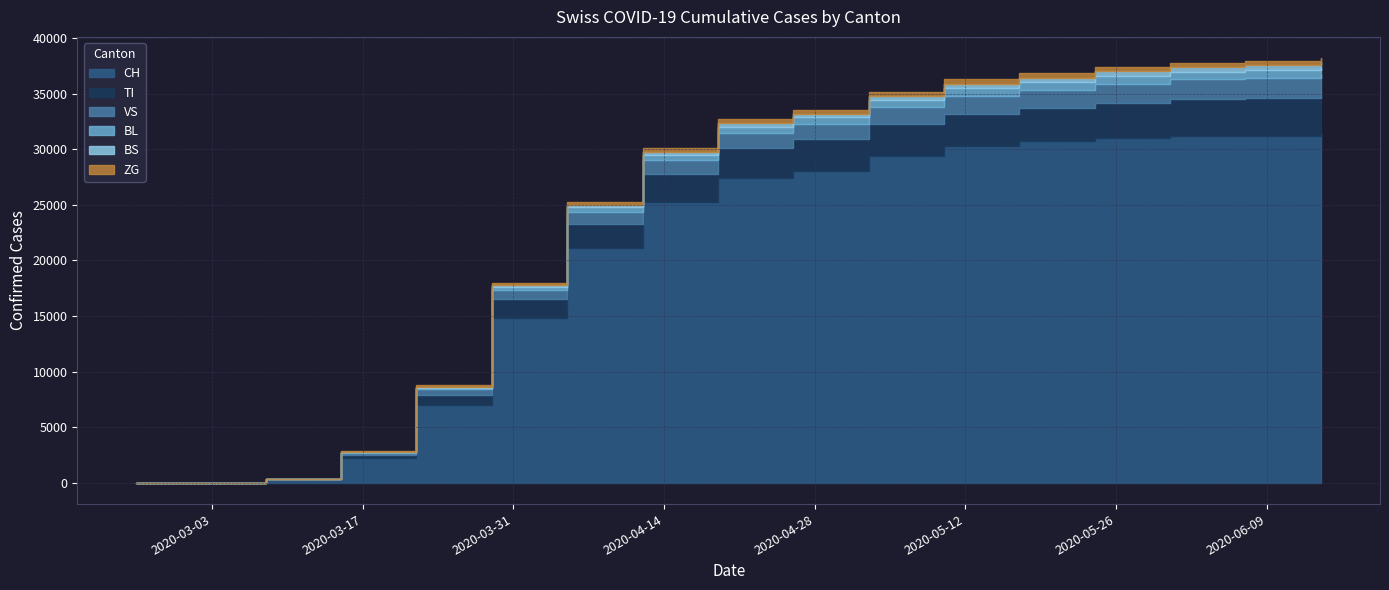

Reading left to right, list all the values displayed in this chart.

TI: 2020-02-25=0	2020-03-01=0	2020-03-08=55	2020-03-15=335	2020-03-22=907	2020-03-29=1696	2020-04-05=2205	2020-04-12=2558	2020-04-19=2742	2020-04-26=2818	2020-05-03=2878	2020-05-10=2947	2020-05-17=2991	2020-05-24=3160	2020-05-31=3351	2020-06-07=3397	2020-06-14=3418
VS: 2020-02-25=0	2020-03-01=0	2020-03-08=8	2020-03-15=165	2020-03-22=474	2020-03-29=804	2020-04-05=1076	2020-04-12=1215	2020-04-19=1330	2020-04-26=1373	2020-05-03=1503	2020-05-10=1624	2020-05-17=1654	2020-05-24=1694	2020-05-31=1766	2020-06-07=1838	2020-06-14=1893
ZG: 2020-02-25=0	2020-03-01=3	2020-03-08=13	2020-03-15=47	2020-03-22=152	2020-03-29=224	2020-04-05=270	2020-04-12=314	2020-04-19=340	2020-04-26=353	2020-05-03=368	2020-05-10=382	2020-05-17=389	2020-05-24=392	2020-05-31=393	2020-06-07=393	2020-06-14=393
BL: 2020-02-25=0	2020-03-01=0	2020-03-08=5	2020-03-15=44	2020-03-22=136	2020-03-29=284	2020-04-05=394	2020-04-12=483	2020-04-19=557	2020-04-26=600	2020-05-03=632	2020-05-10=660	2020-05-17=665	2020-05-24=672	2020-05-31=679	2020-06-07=682	2020-06-14=686
BS: 2020-02-25=0	2020-03-01=0	2020-03-08=6	2020-03-15=31	2020-03-22=83	2020-03-29=167	2020-04-05=236	2020-04-12=284	2020-04-19=321	2020-04-26=348	2020-05-03=381	2020-05-10=408	2020-05-17=419	2020-05-24=427	2020-05-31=436	2020-06-07=447	2020-06-14=454
CH: 2020-02-25=0	2020-03-01=0	2020-03-08=266	2020-03-15=2200	2020-03-22=7014	2020-03-29=14829	2020-04-05=21100	2020-04-12=25248	2020-04-19=27399	2020-04-26=28063	2020-05-03=29407	2020-05-10=30251	2020-05-17=30716	2020-05-24=31036	2020-05-31=31167	2020-06-07=31194	2020-06-14=31345